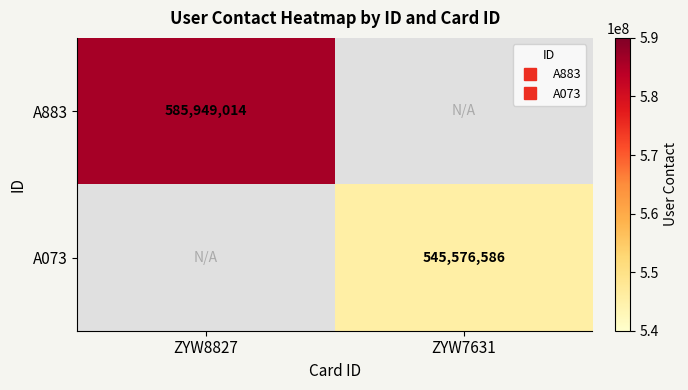

What is the lowest value of the A883 series?

585949014.0